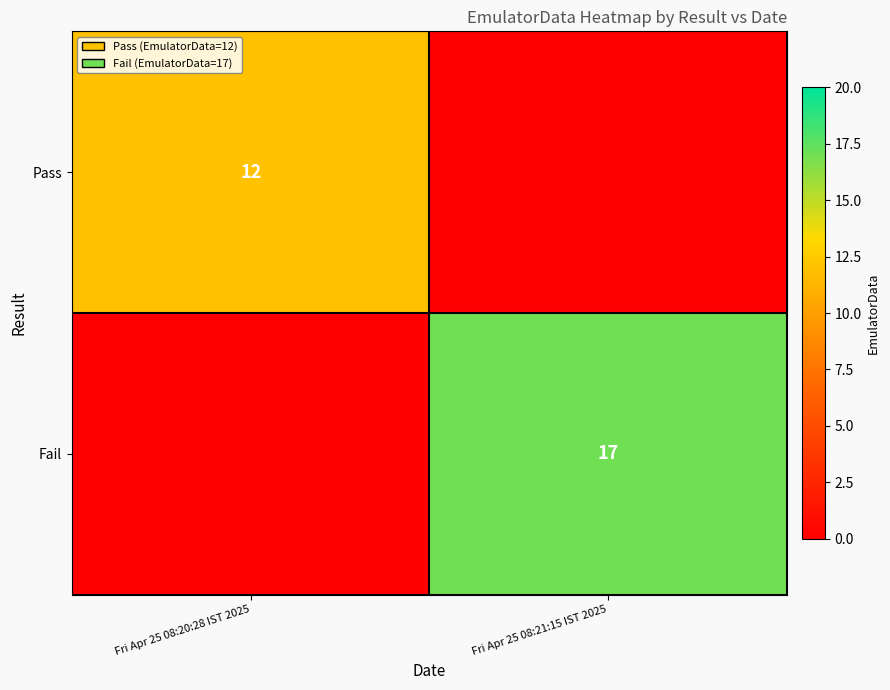

True or false: Fail has a value of 17 at Fri Apr 25 08:21:15 IST 2025.

True